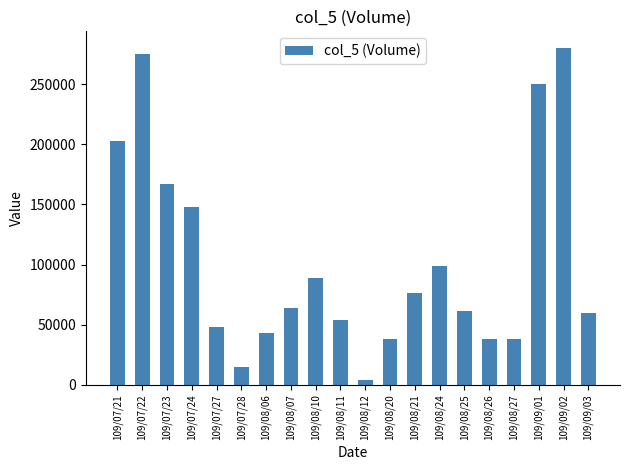

What is the approximate value at 109/07/27, to the nearest 100?

48000